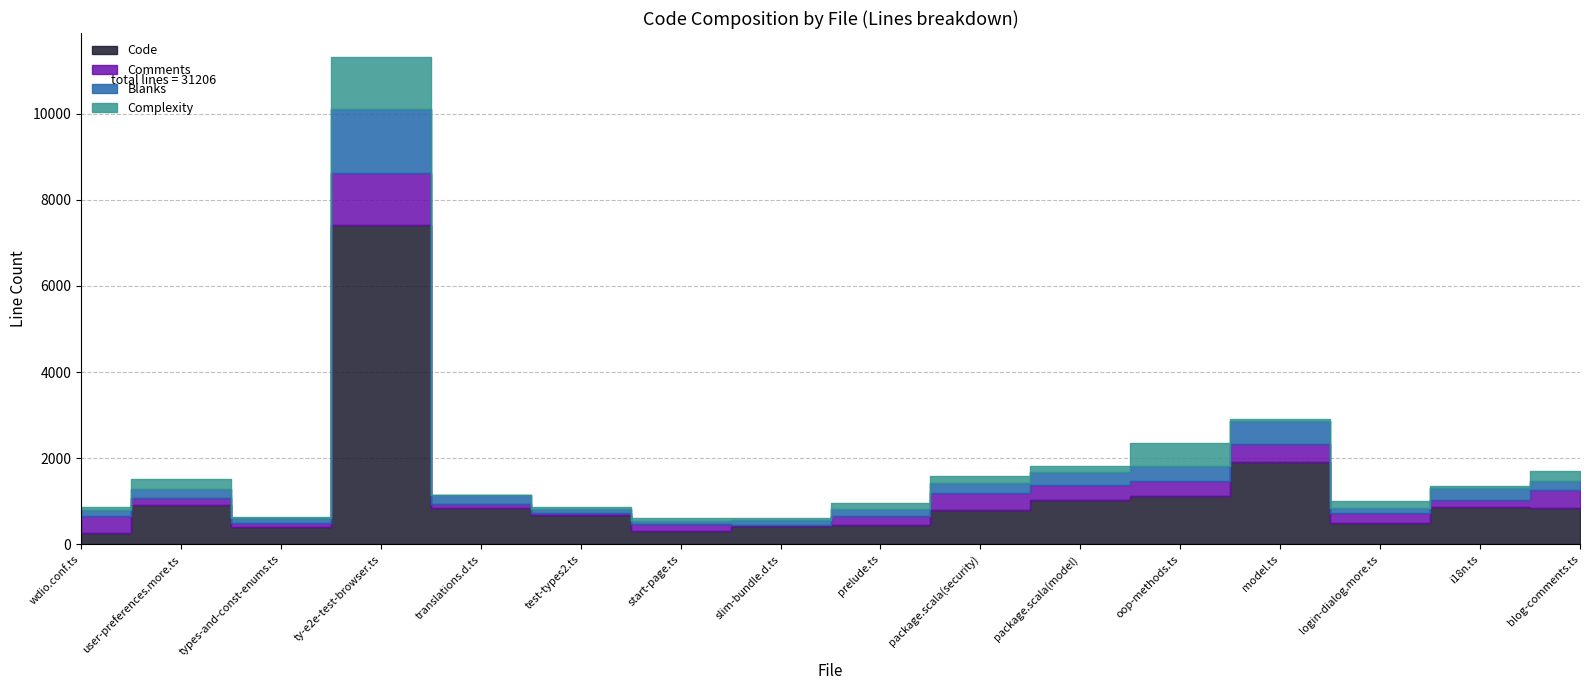

What is the label of the 7th point from the right?

package.scala(security)